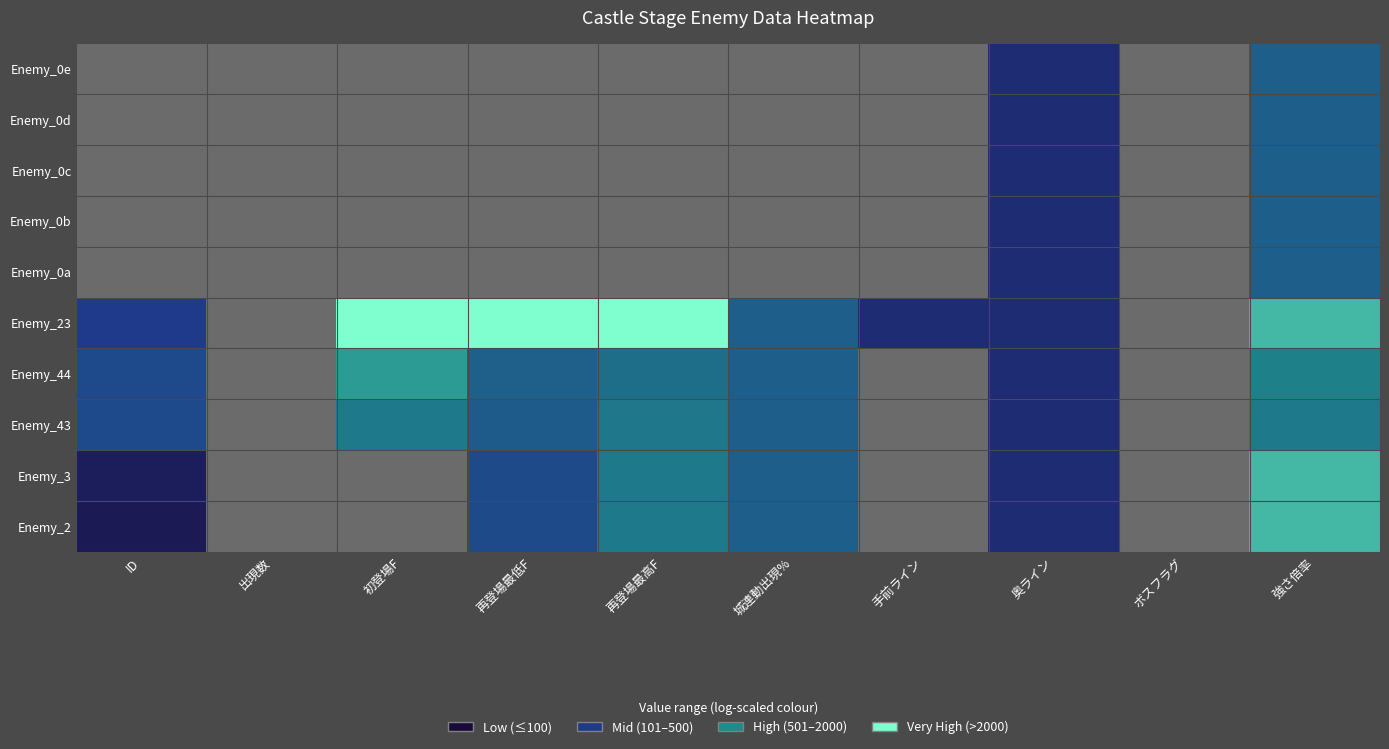

At which label is Enemy_23 closest to 4?

城連動出現%